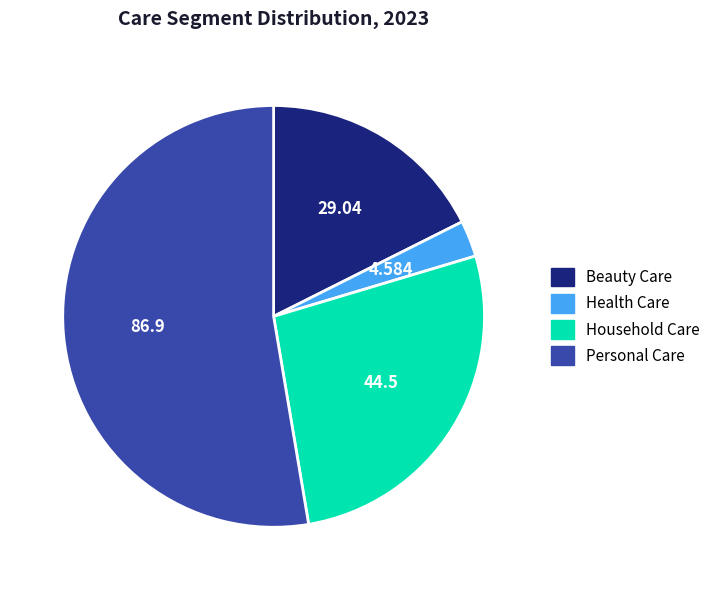

Rank the categories by value from highest to lowest.

Personal Care, Household Care, Beauty Care, Health Care